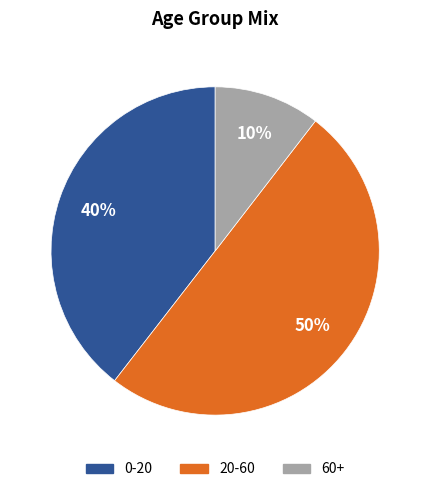

What percentage is the 60+ slice, to the nearest percent?

10%